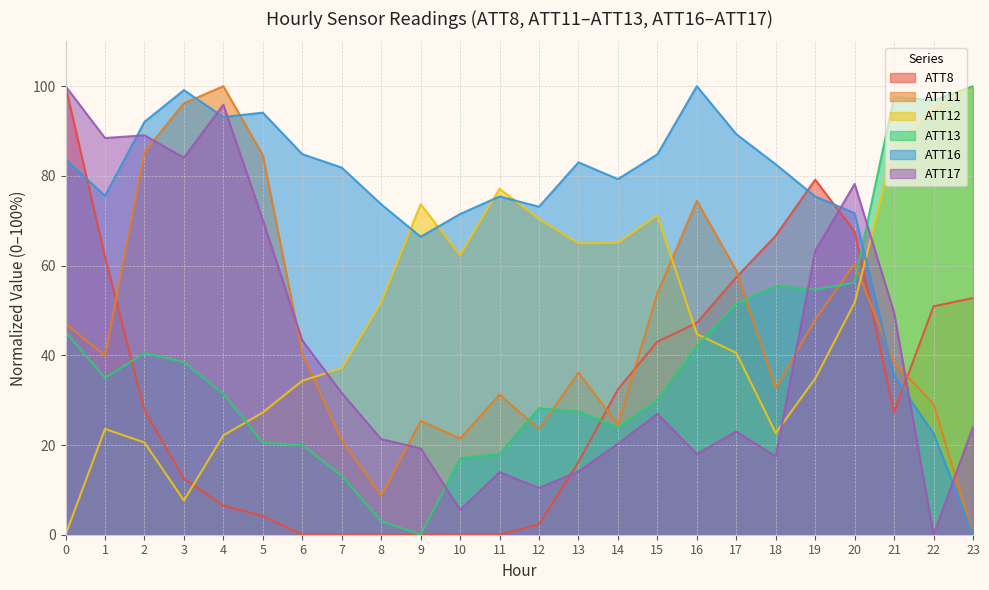

At how many categories does at least one series exceed 14?

24